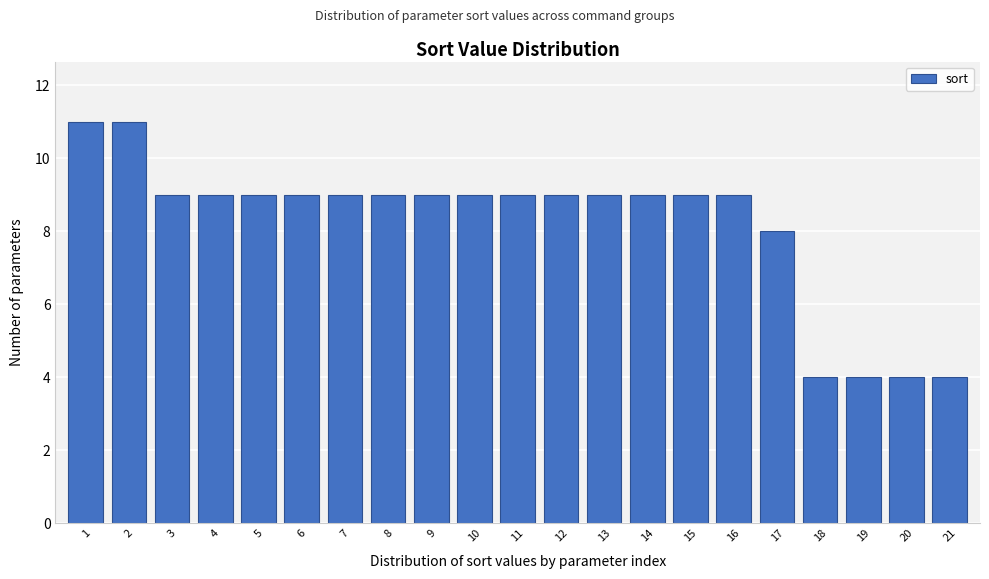

Reading left to right, transcribe all the data shown in this chart.

11	11	9	9	9	9	9	9	9	9	9	9	9	9	9	9	8	4	4	4	4